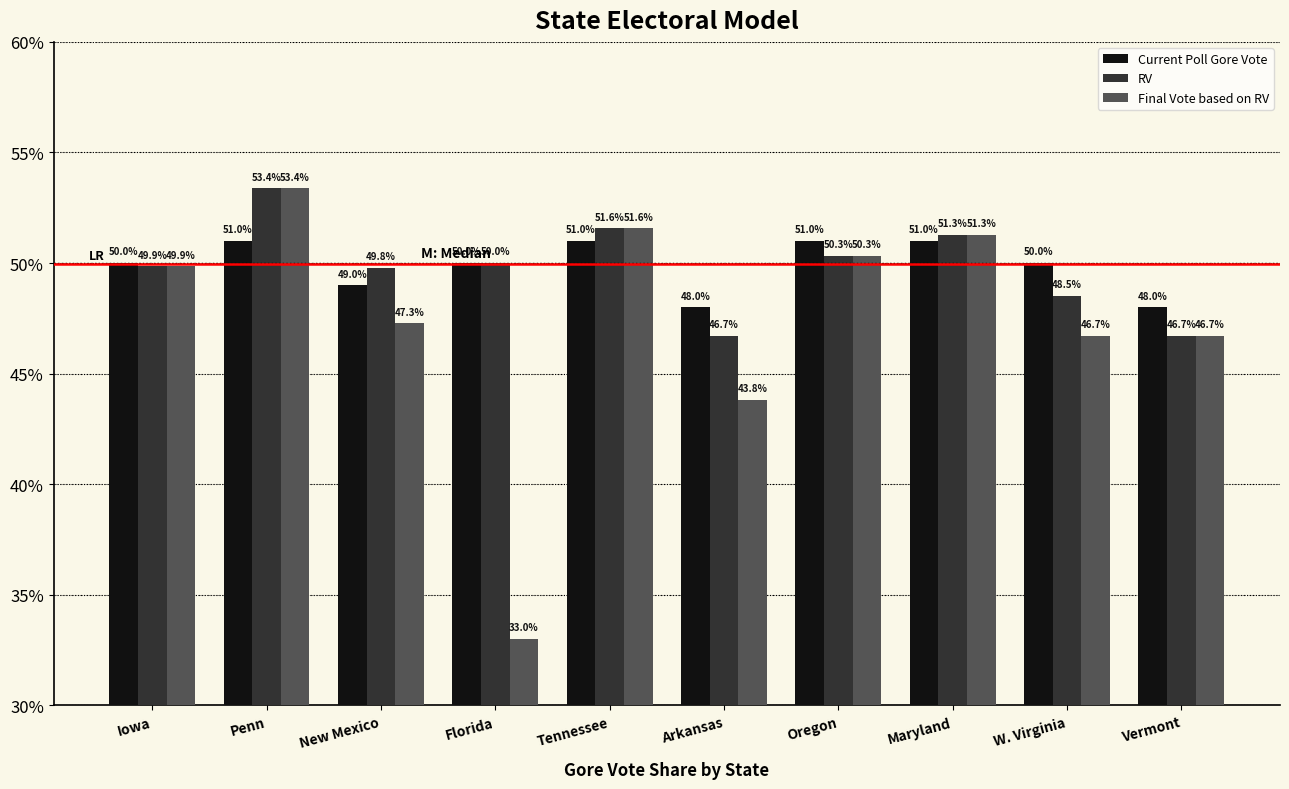

At how many categories does at least one series exceed 0?

10